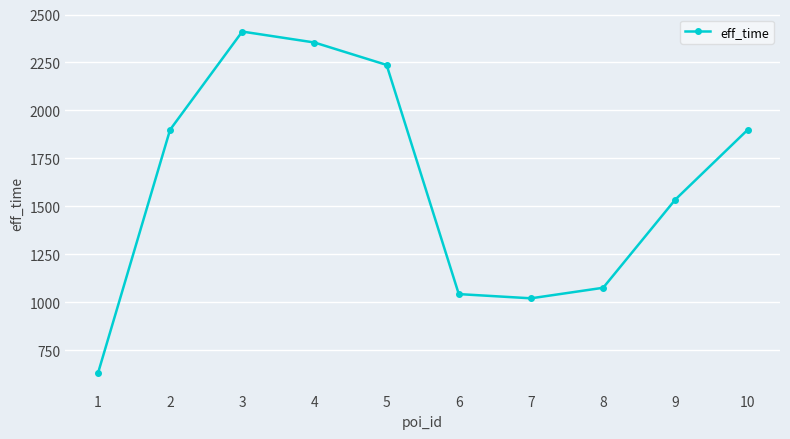

Read the value at 5.

2237